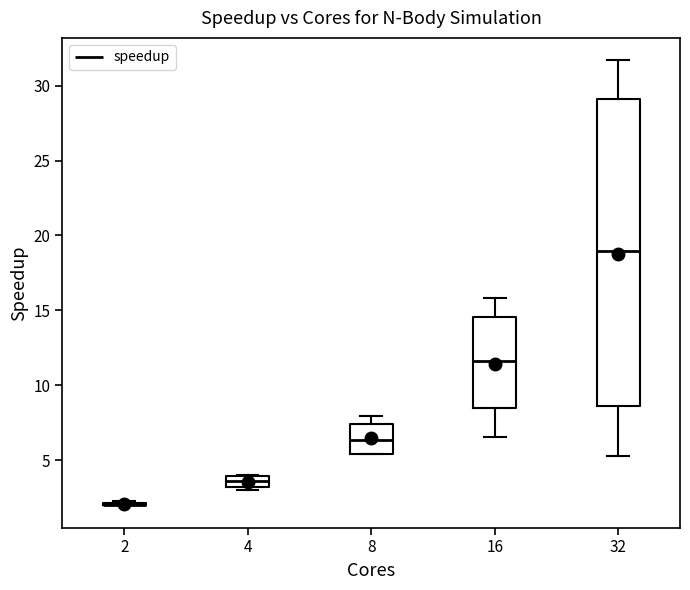

Where is the lower edge of the box at x = 16 on the y-axis? The values are not printed on the chart, so give them approximately, as read against the axis.

8.5